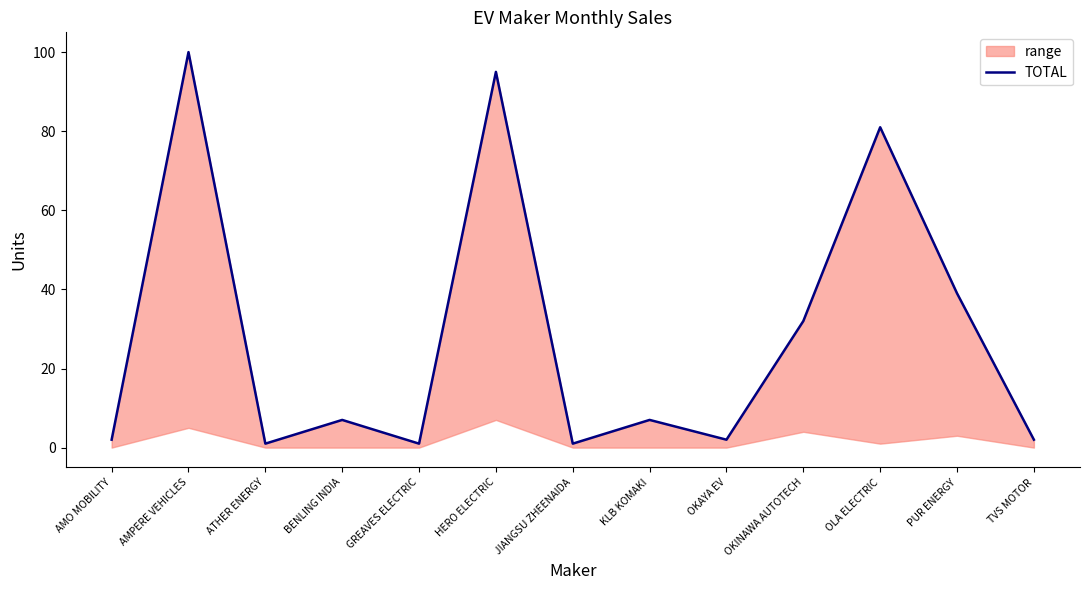

The value at ATHER ENERGY is 1. True or false?

True